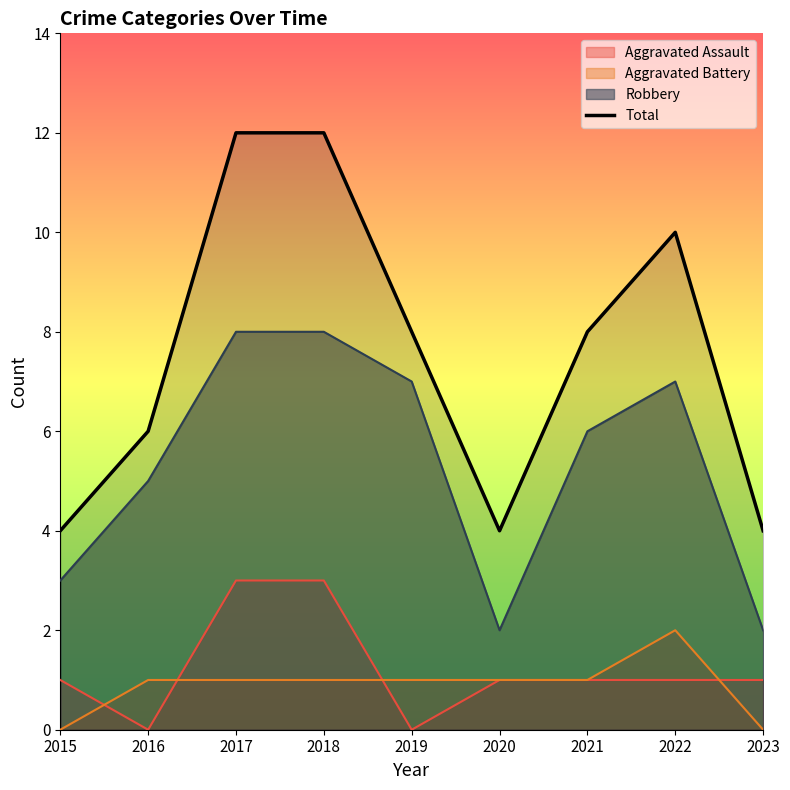

What is the ratio of the value at 2022 to the value at 2015?

2.5